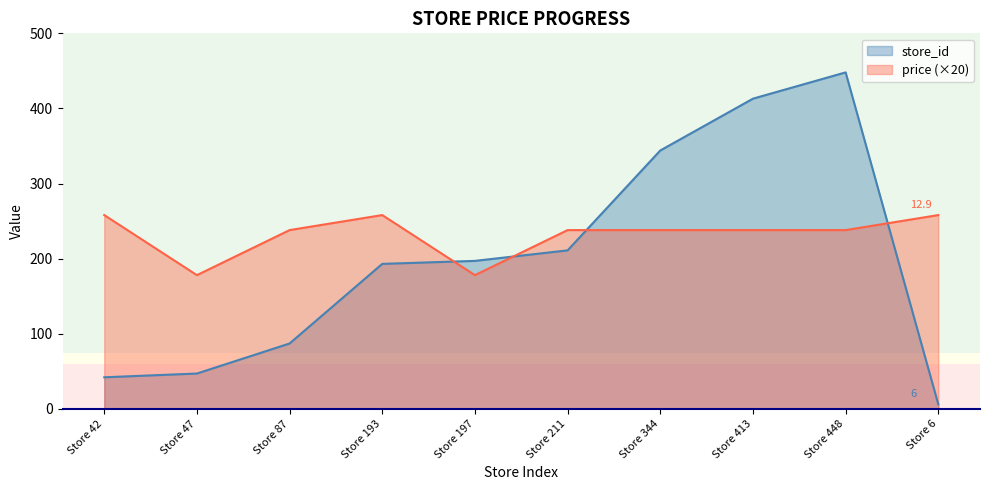

True or false: store_id has more than 2 interior local peaks.

False